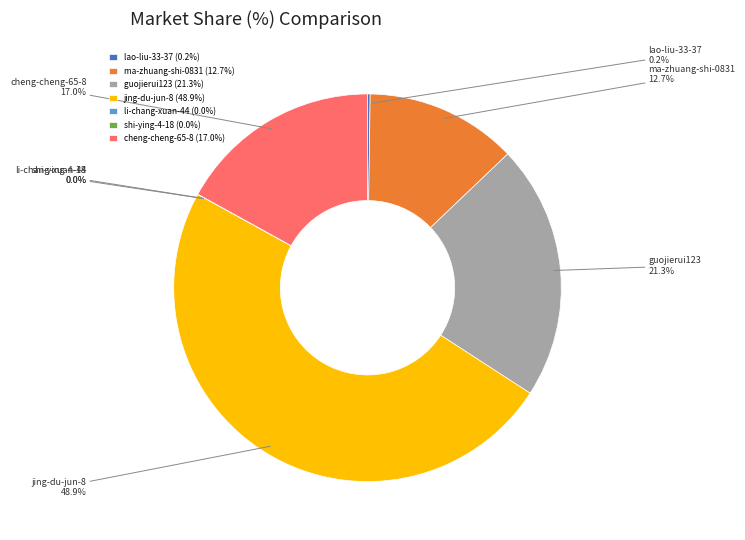

Which has a higher value, ma-zhuang-shi-0831 or cheng-cheng-65-8?

cheng-cheng-65-8